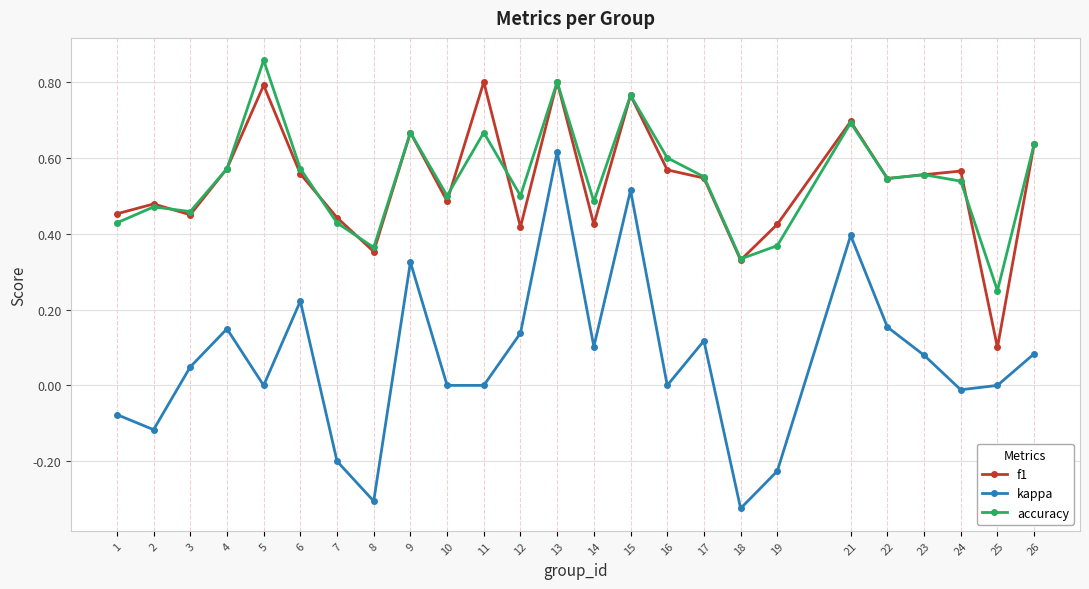

True or false: f1 and kappa cross at least once.

False